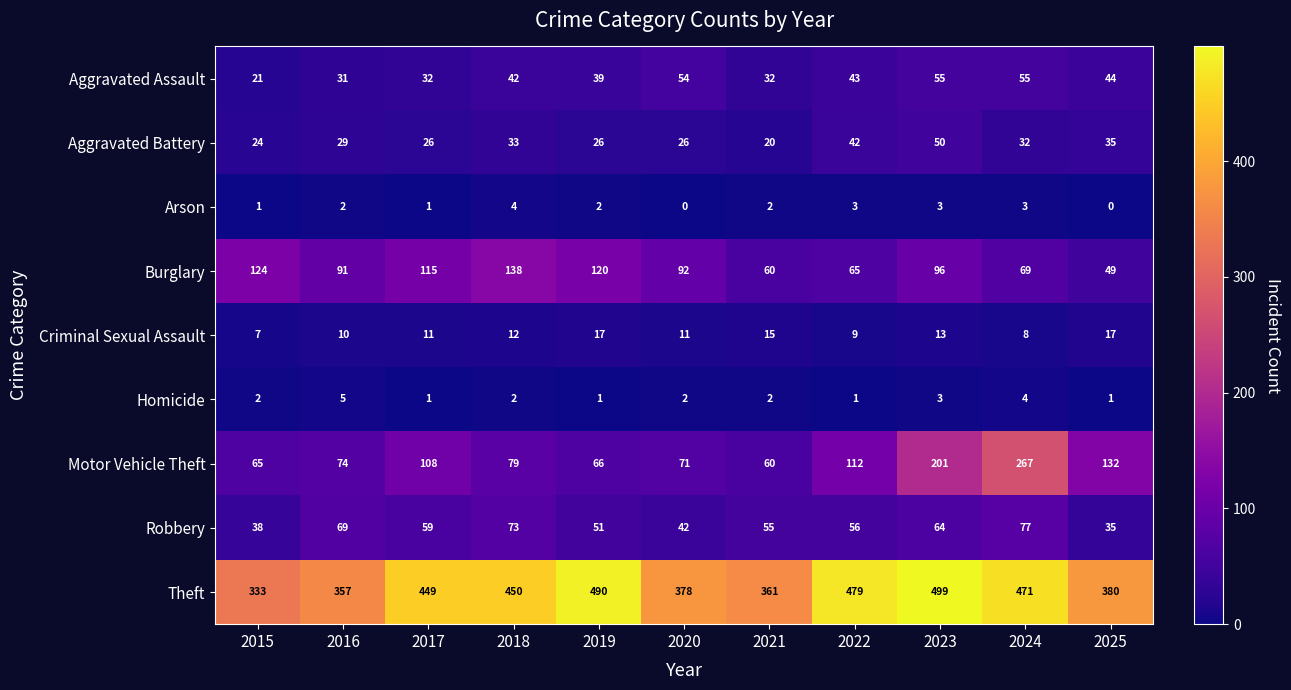

At how many categories does at least one series exceed 451?

4